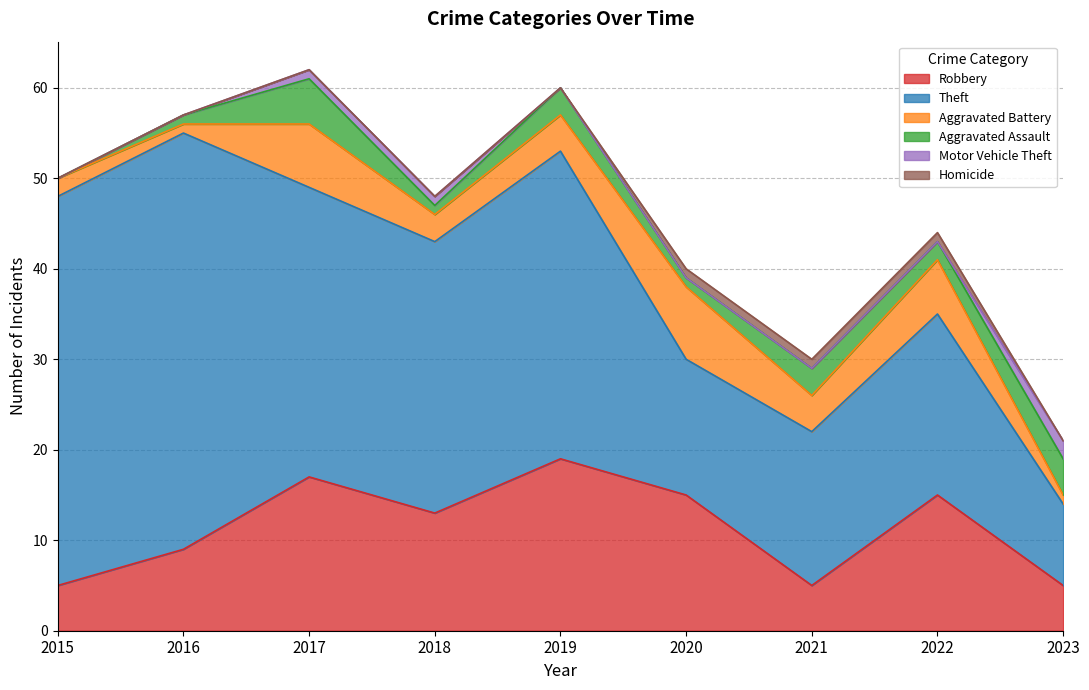

What is the sum of all Homicide values?

3